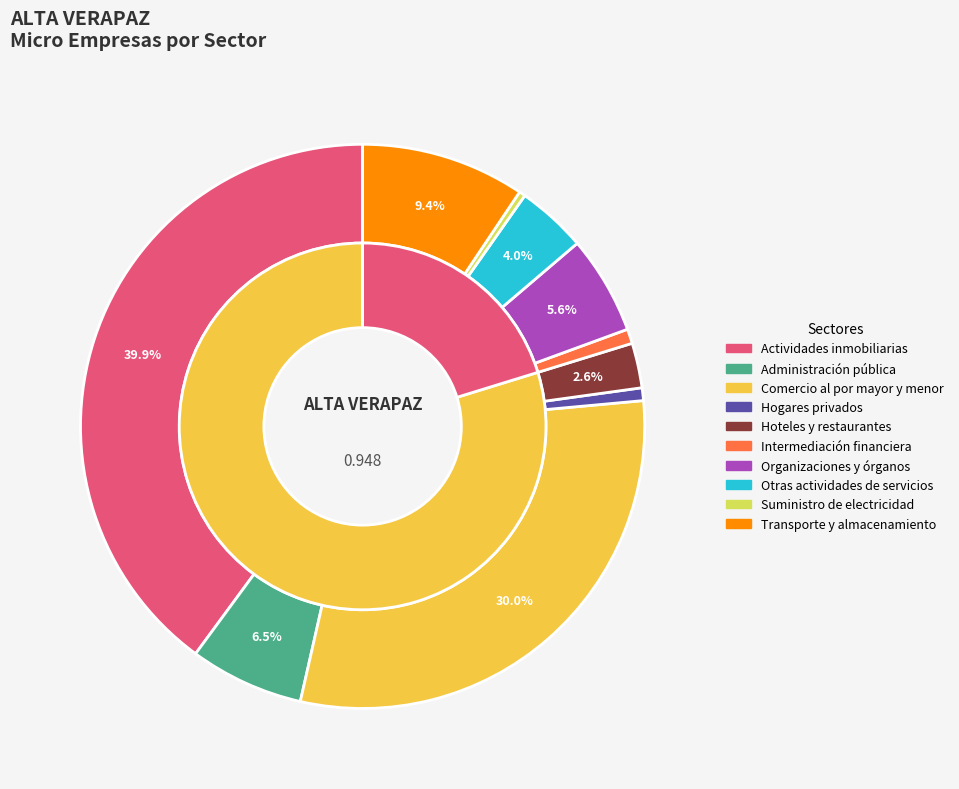

How many segments does this pie chart have?

10